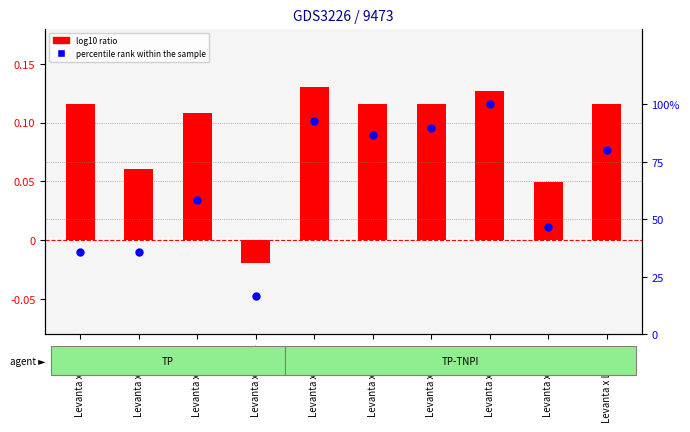

At which category is the sum across all series the highest?

Levanta x Ling 8